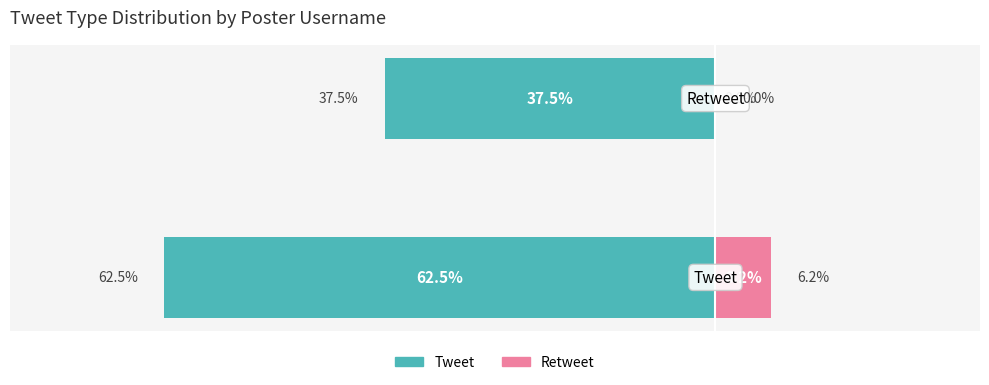

What is the average value of the Tweet (In Set) series?

-50.0